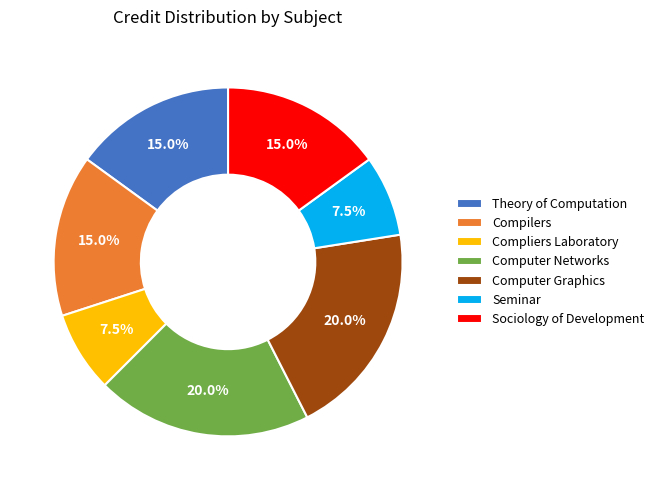

Between Sociology of Development and Seminar, which is larger?

Sociology of Development